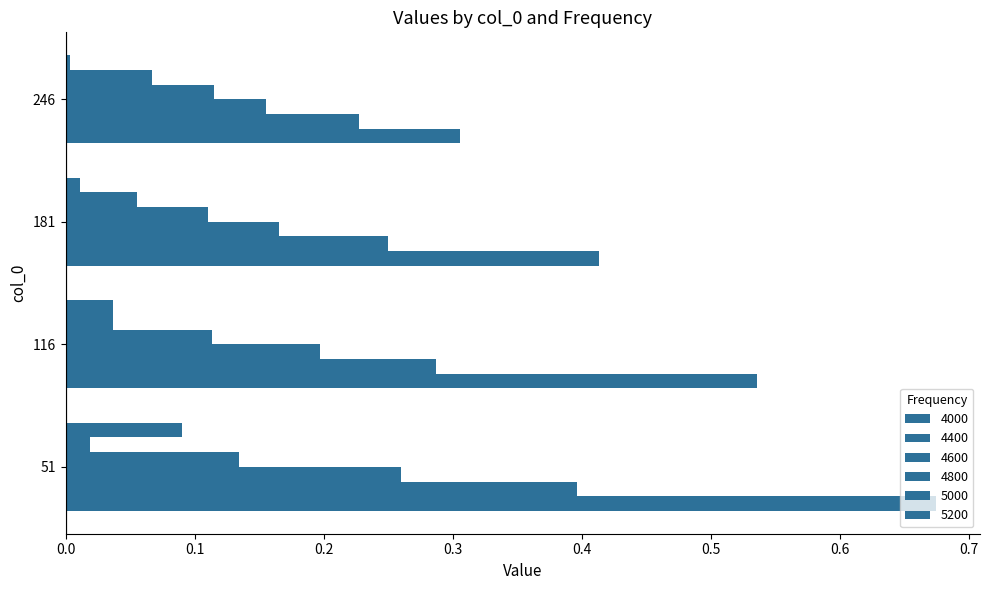

Rank the categories by 4600 value from highest to lowest.

51, 116, 181, 246